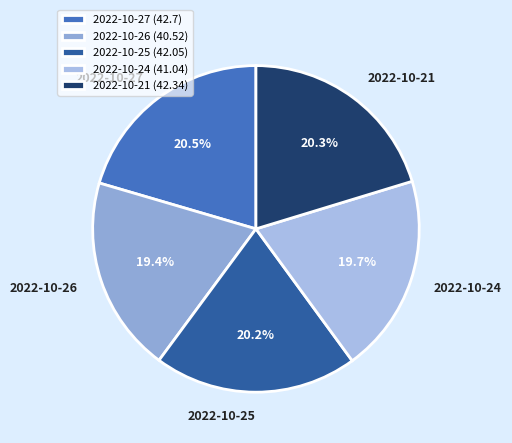

To the nearest percent, what portion does 2022-10-27 represent?

20%